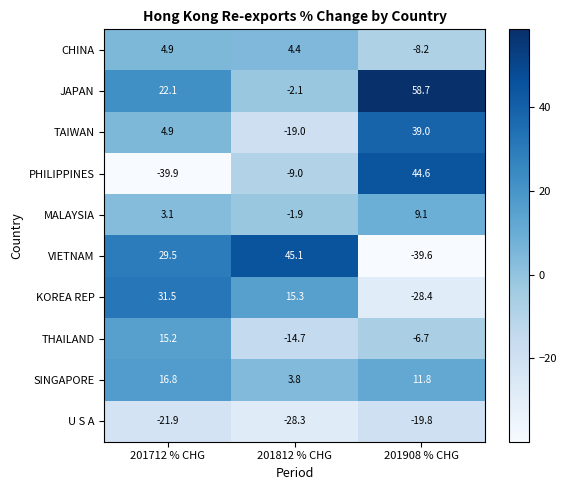

What is the approximate value of JAPAN at 201712 % CHG?

22.1